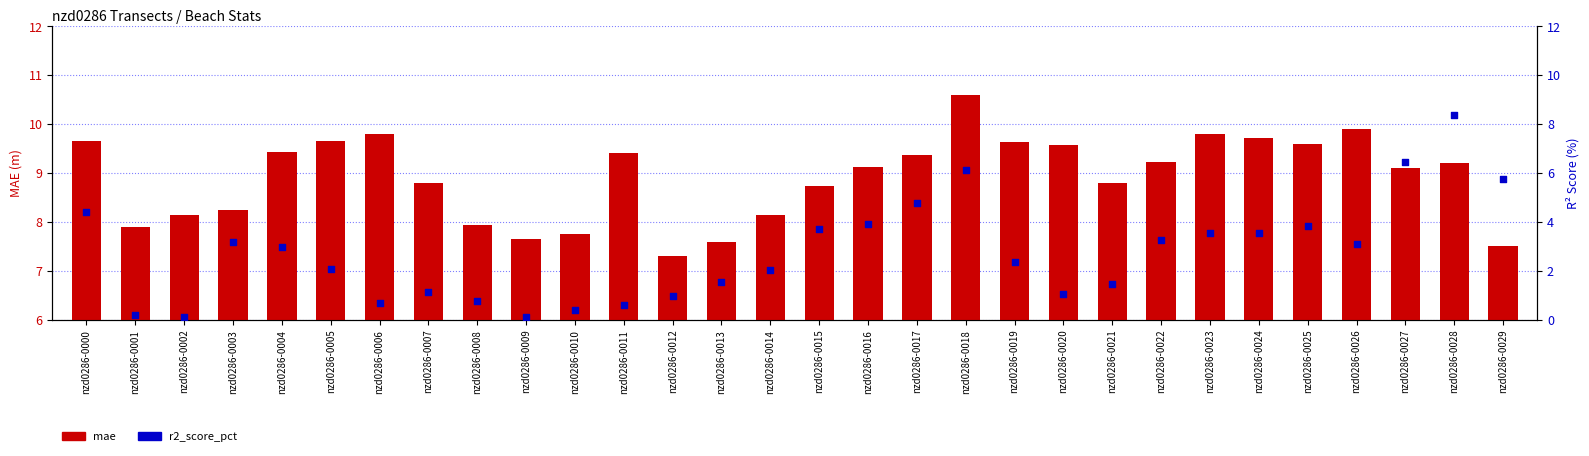

Is the value of mae at nzd0286-0013 greater than the value of r2_score_pct at nzd0286-0014?

Yes